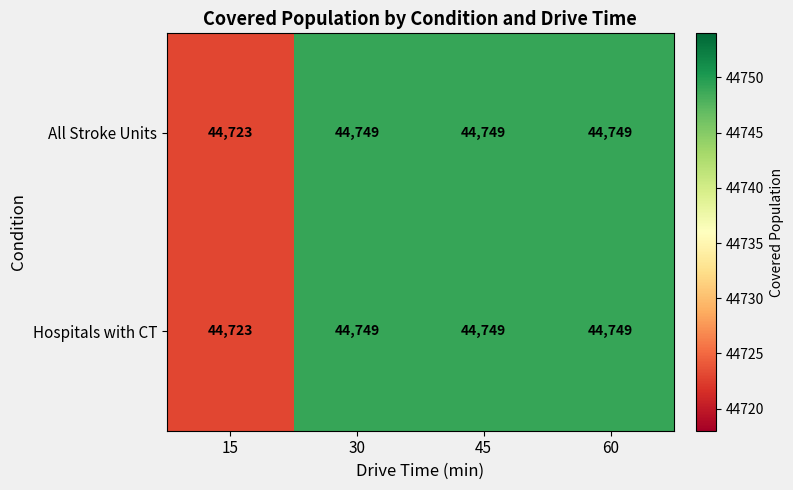

Is it true that All Stroke Units equals 11112 at 45?

False